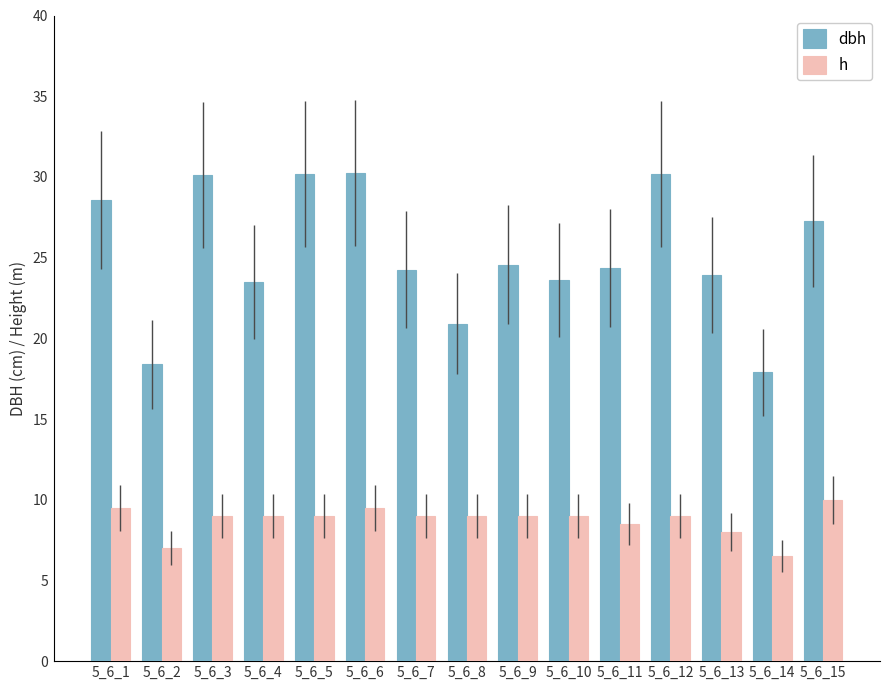

Is the value of h at 5_6_9 greater than the value of dbh at 5_6_11?

No